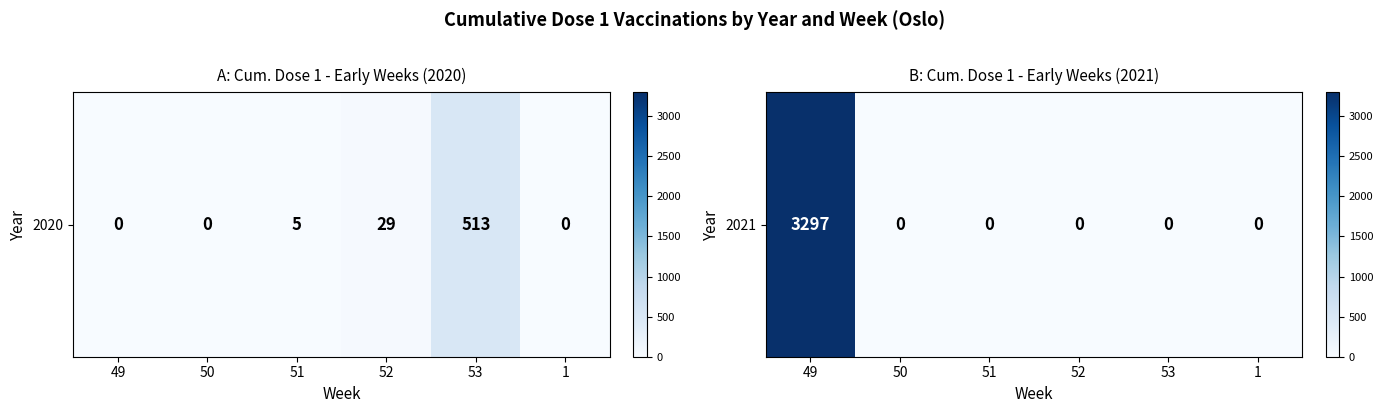

The value at 50 is 0. True or false?

True